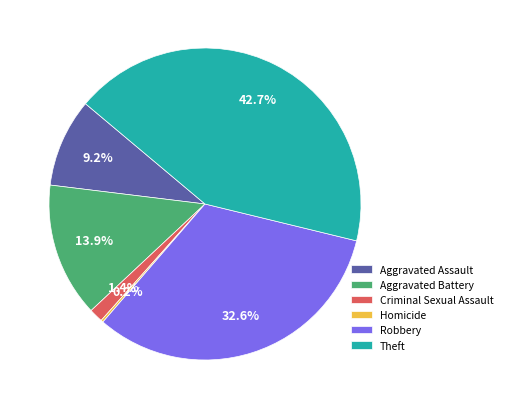

Does any single category account for the majority?

No